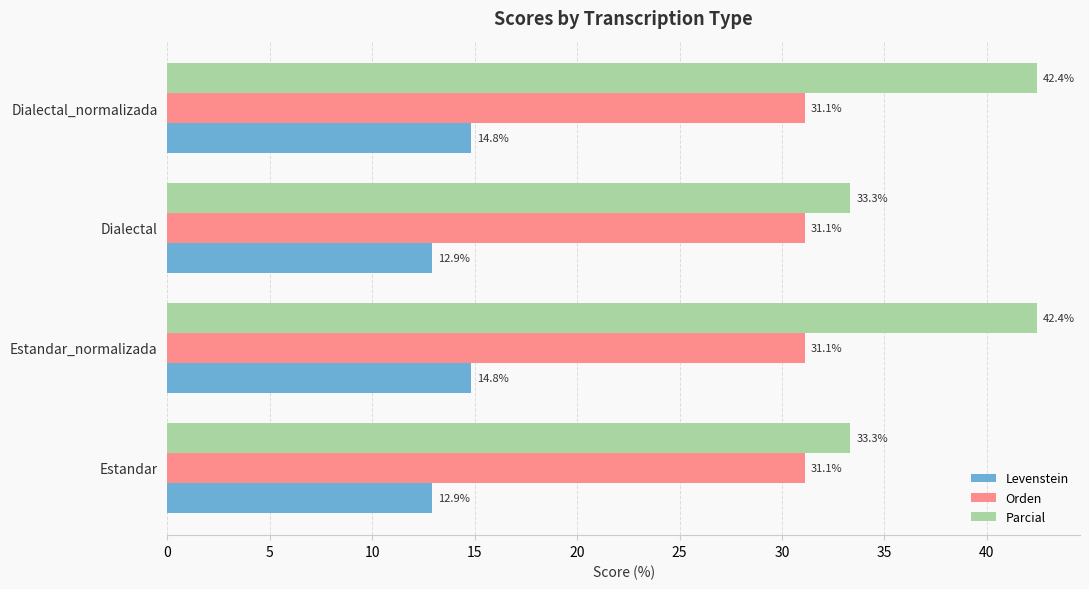

List the series in order of their peak value, highest first.

Parcial, Orden, Levenstein